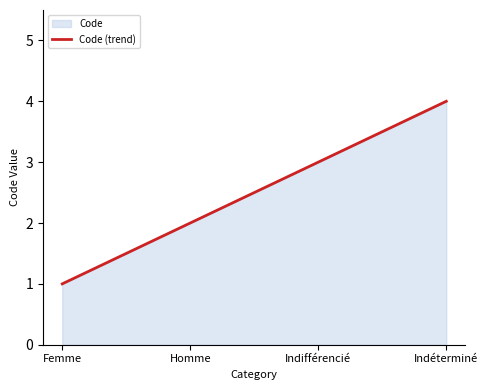

Which label corresponds to the largest value in the chart?

Indéterminé